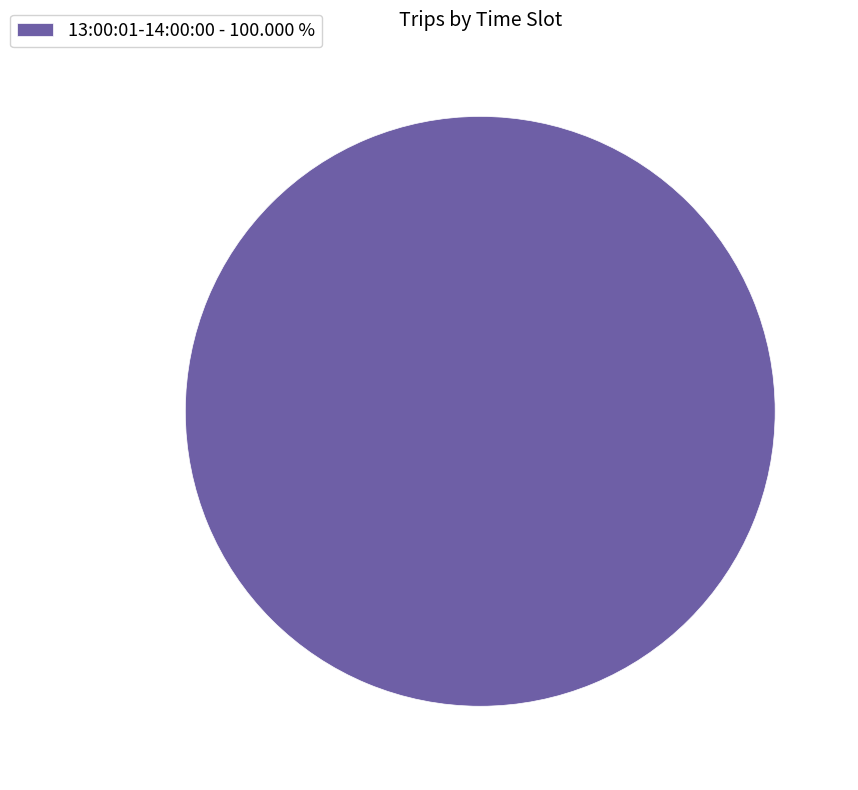

Does any single category account for the majority?

Yes